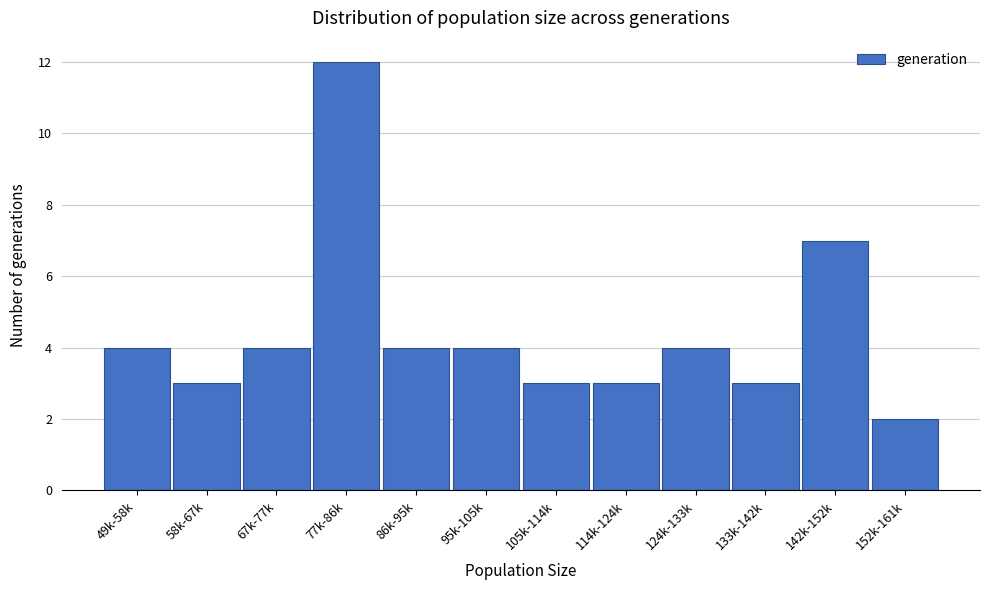

Reading right to left, extract all data points from this chart.

2	7	3	4	3	3	4	4	12	4	3	4